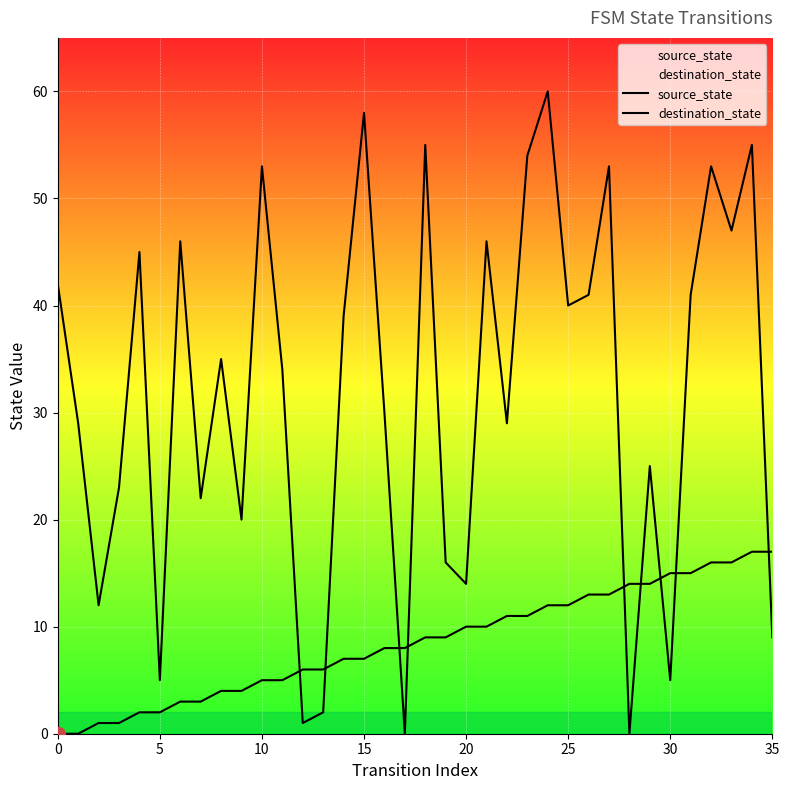

What is the sum of the destination_state values at 34 and 30?

60